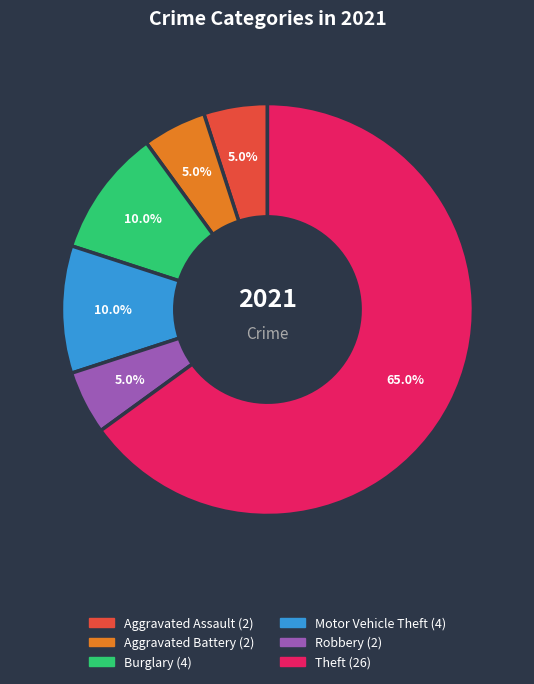

Is there any slice that represents more than half of the pie?

Yes